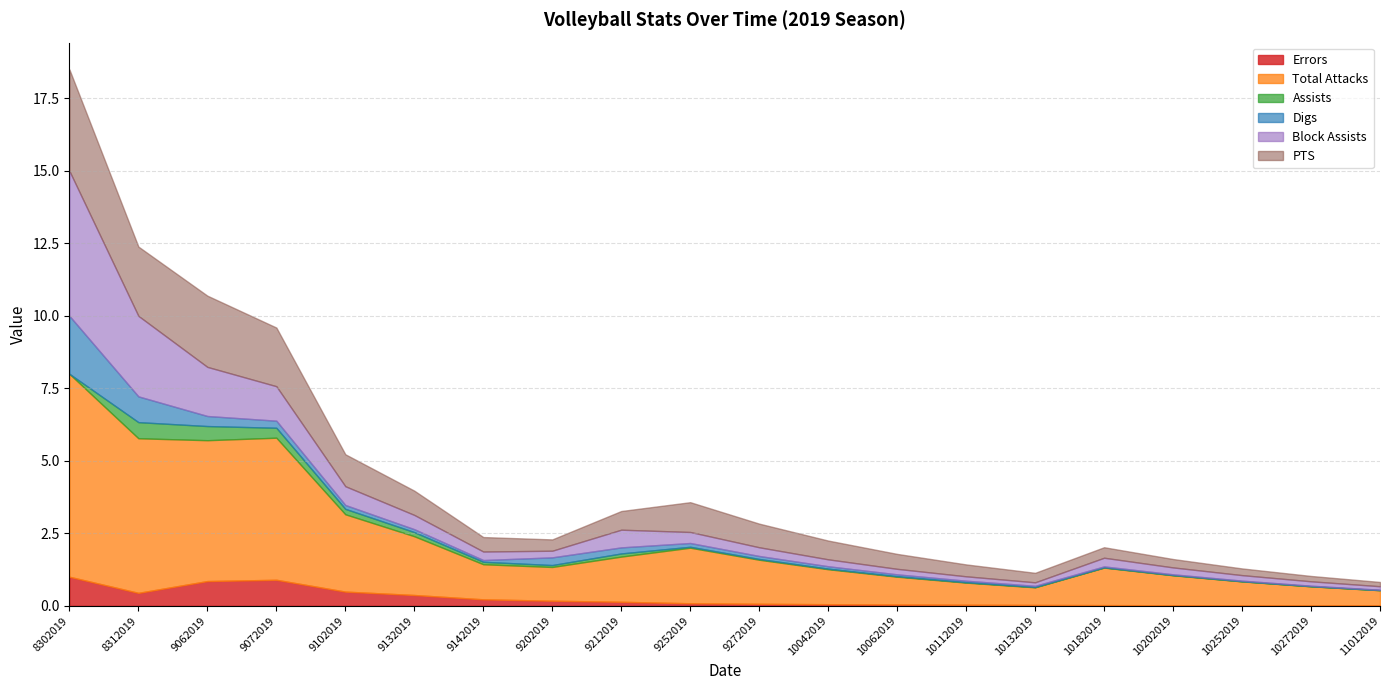

At how many categories does at least one series exceed 3?

4